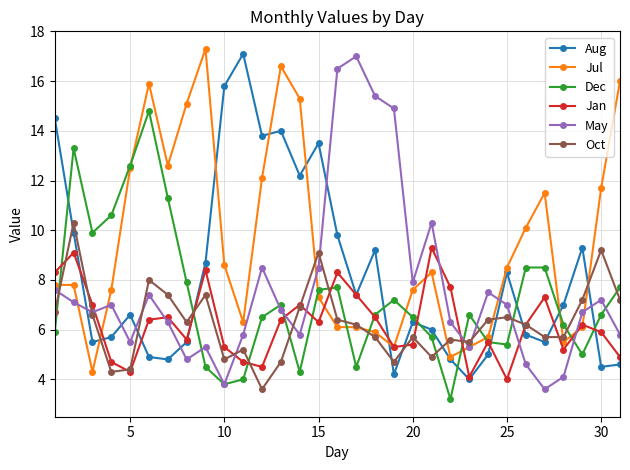

What is the difference between the second highest and minimum values in the Dec series?

10.1